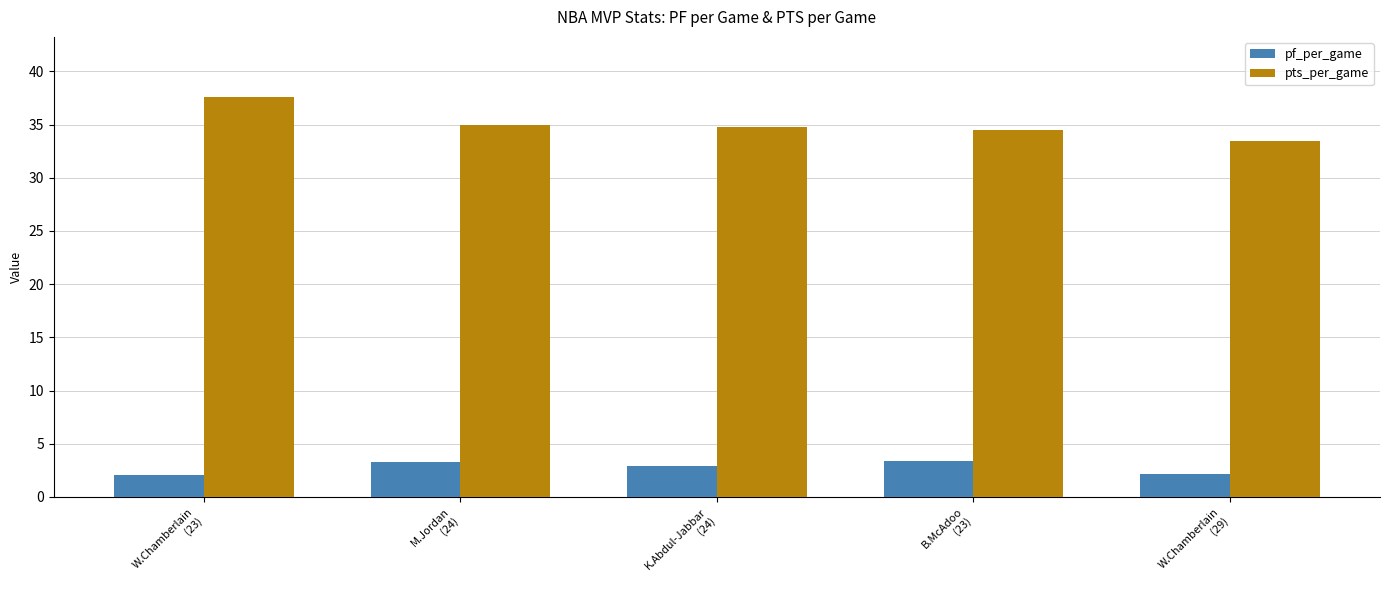

What is the highest value of the pts_per_game series?

37.6